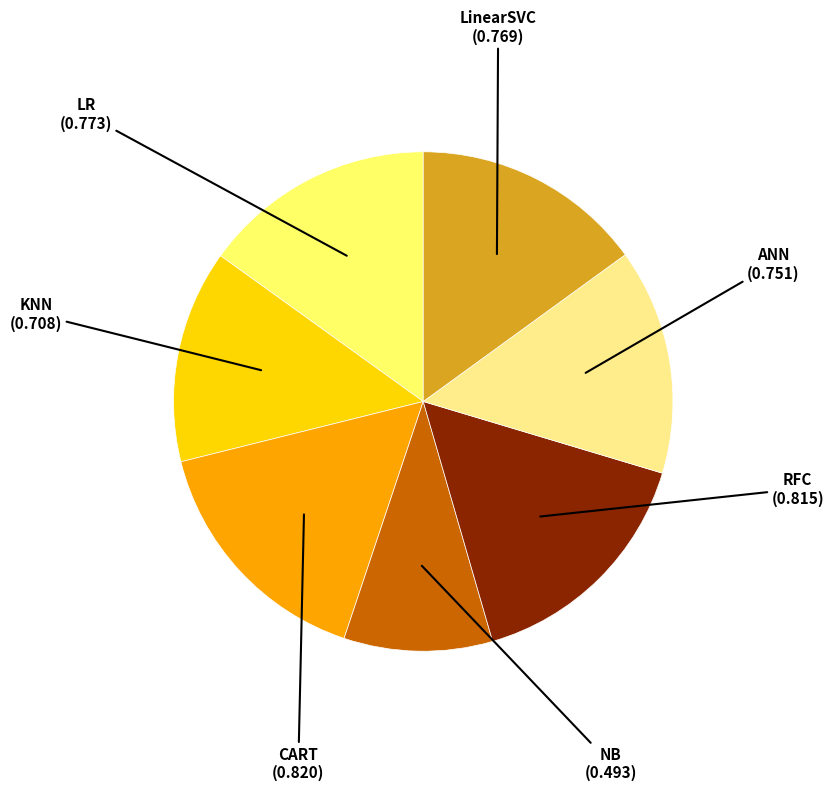

Is there any slice that represents more than half of the pie?

No